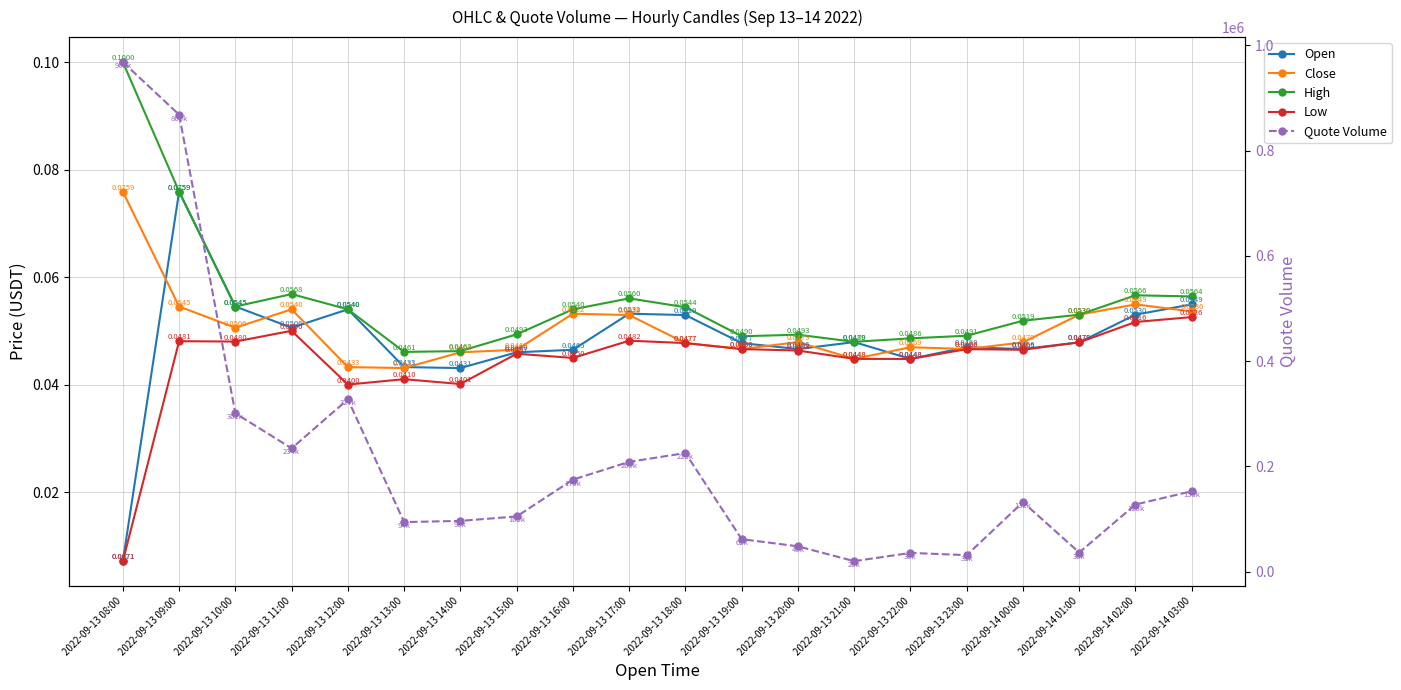

At which category does the chart reach its peak across all series?

2022-09-13 08:00